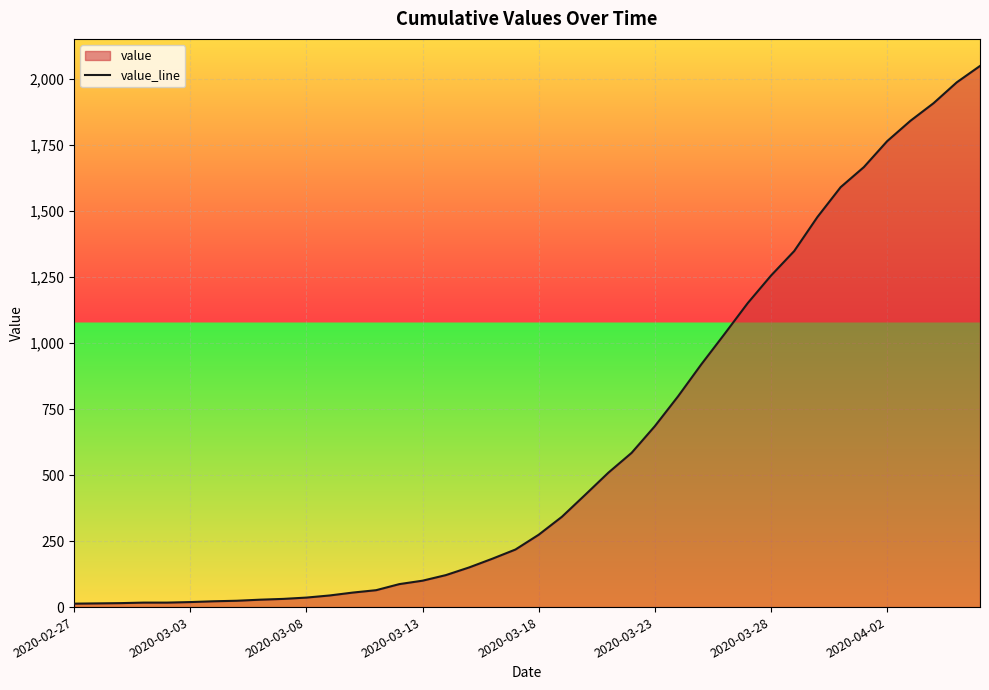

What is the maximum value shown in the chart?

2049